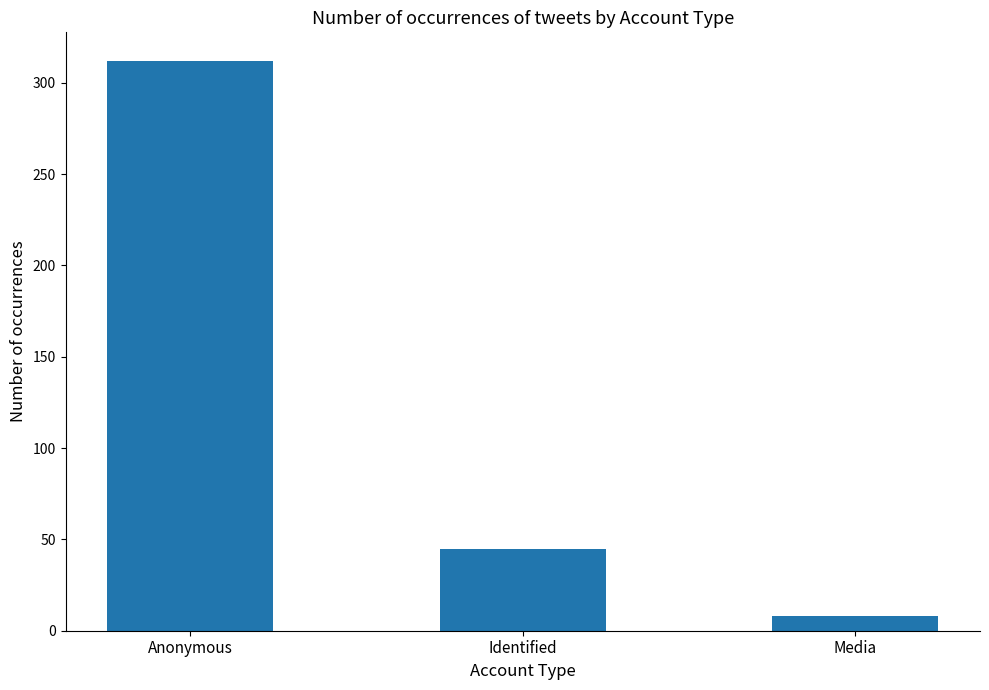

The chart shows a value of 73 at Identified. True or false?

False